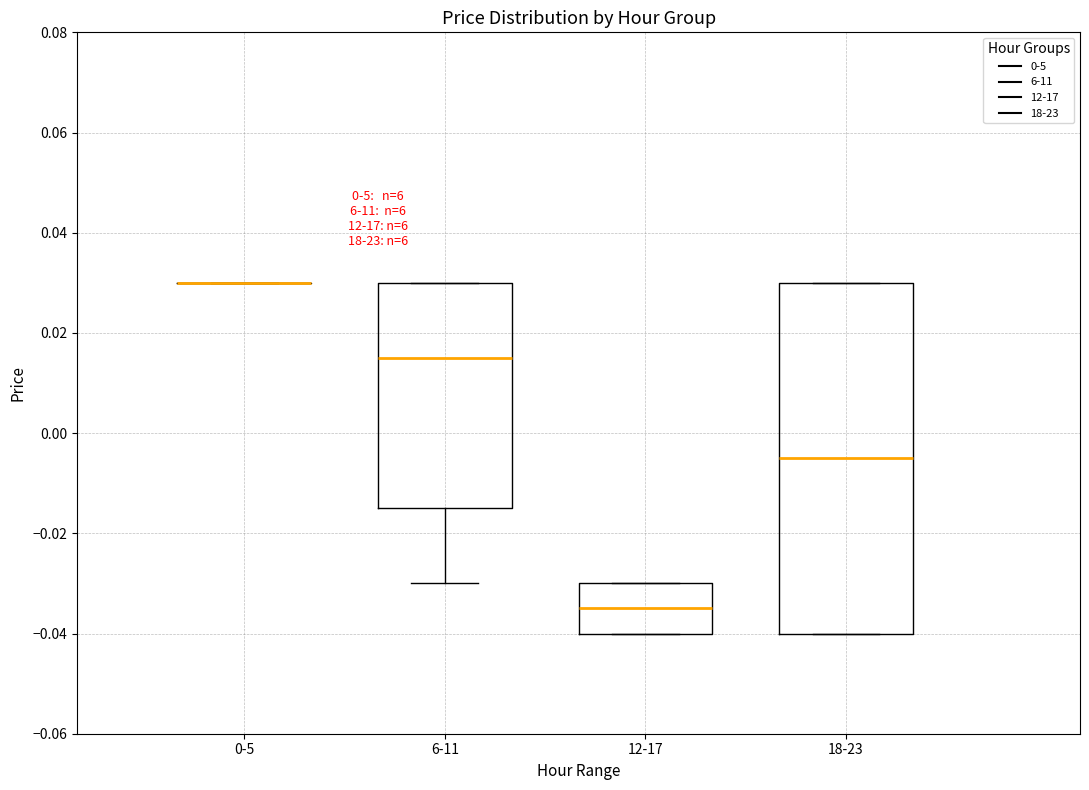

Comparing the boxes themselves (not the whiskers), which one is the tallest?

18-23